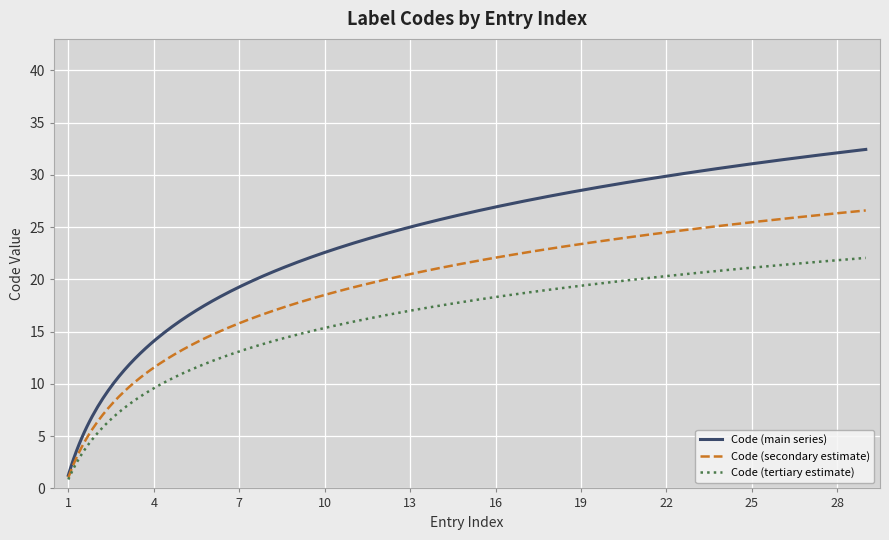

Which series has the widest spread of values?

Code (main series)